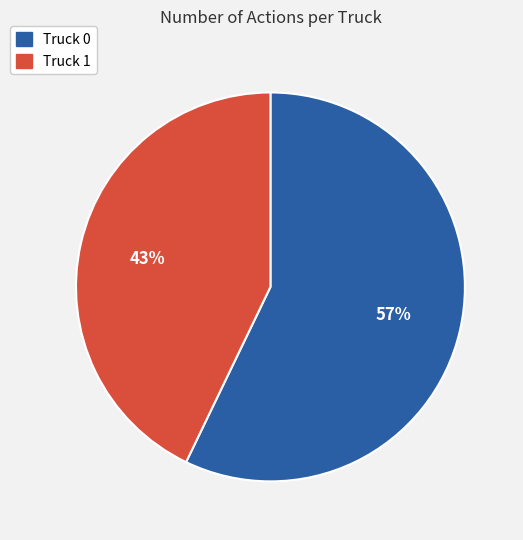

Approximately how many times larger is the value at Truck 0 compared to Truck 1?

1.3